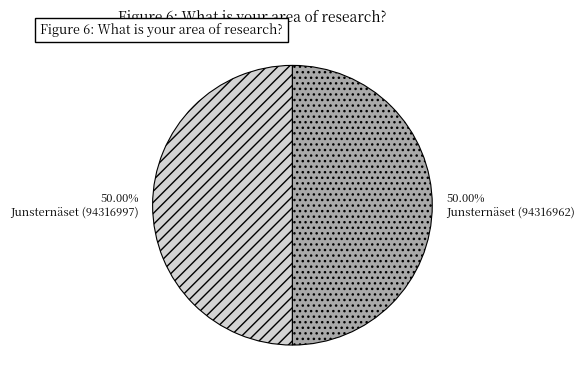

Is it true that Junsternäset (94316997) is 37% of the pie?

False